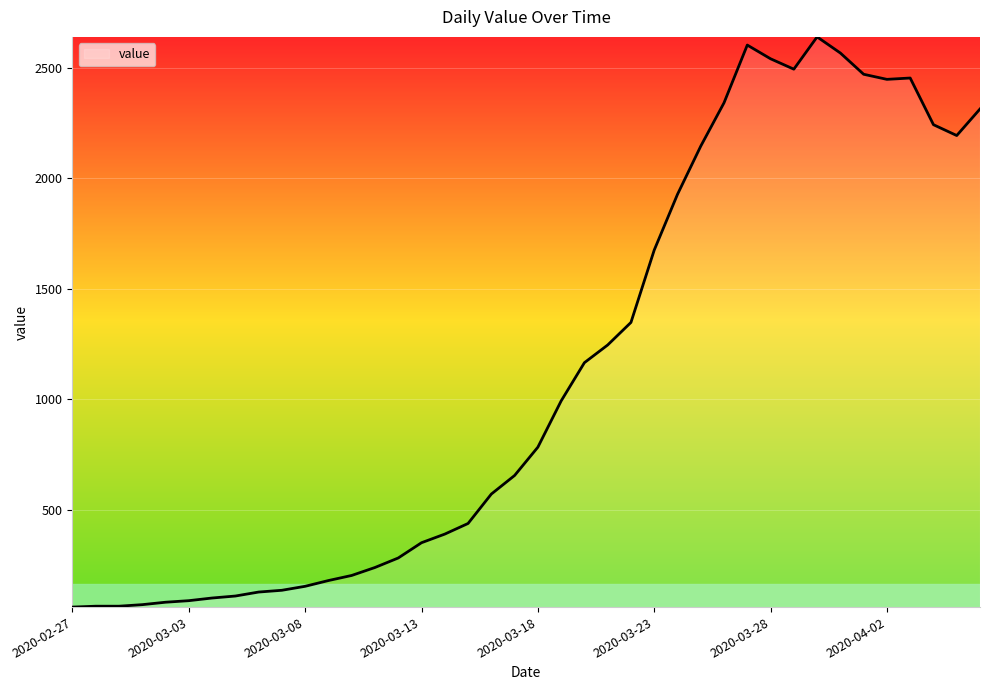

What is the greatest value displayed?

2639